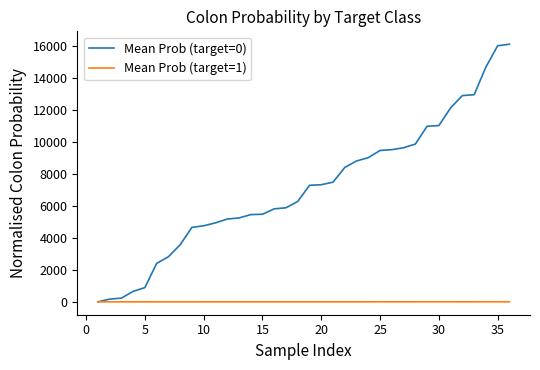

Rank the series by their average value, from lowest to highest.

Mean Prob (target=1), Mean Prob (target=0)